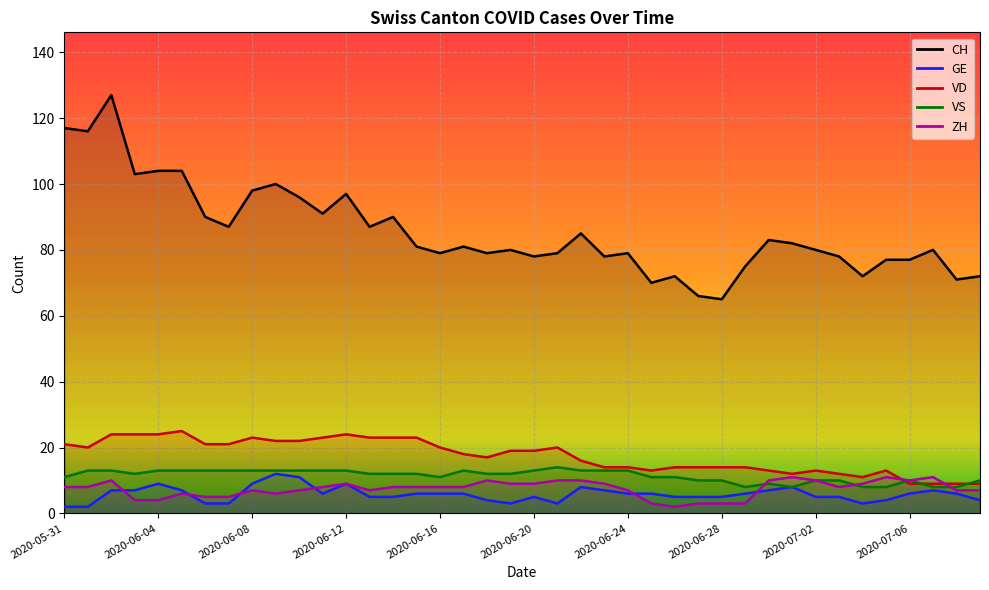

What is the value of the CH point at the 14th from the left?

87